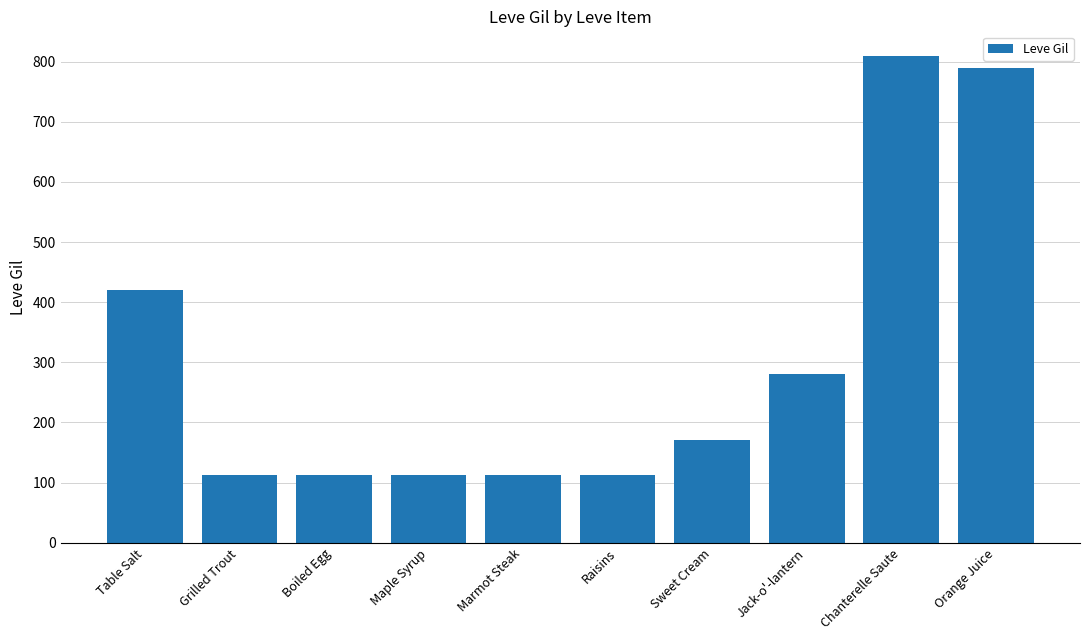

Between Grilled Trout and Orange Juice, which is larger?

Orange Juice